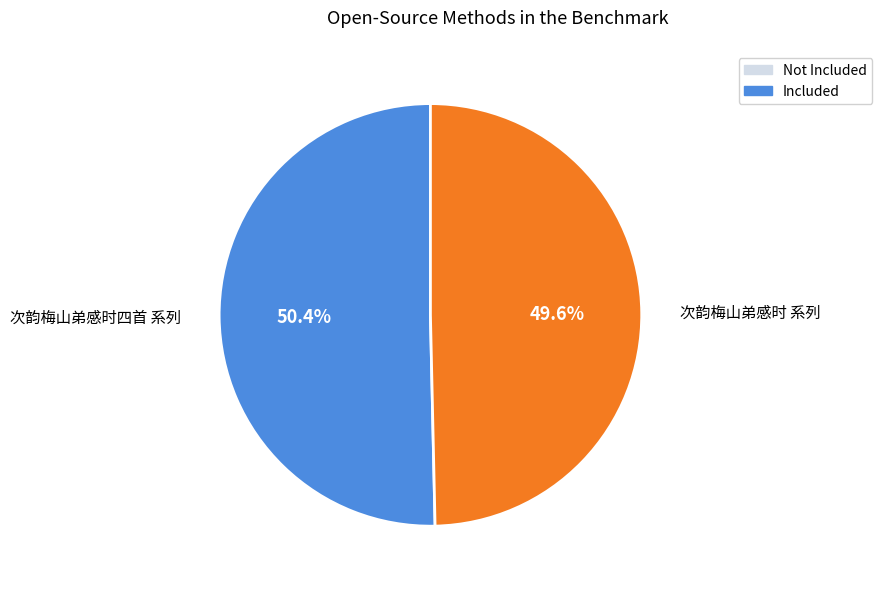

How many segments does this pie chart have?

2